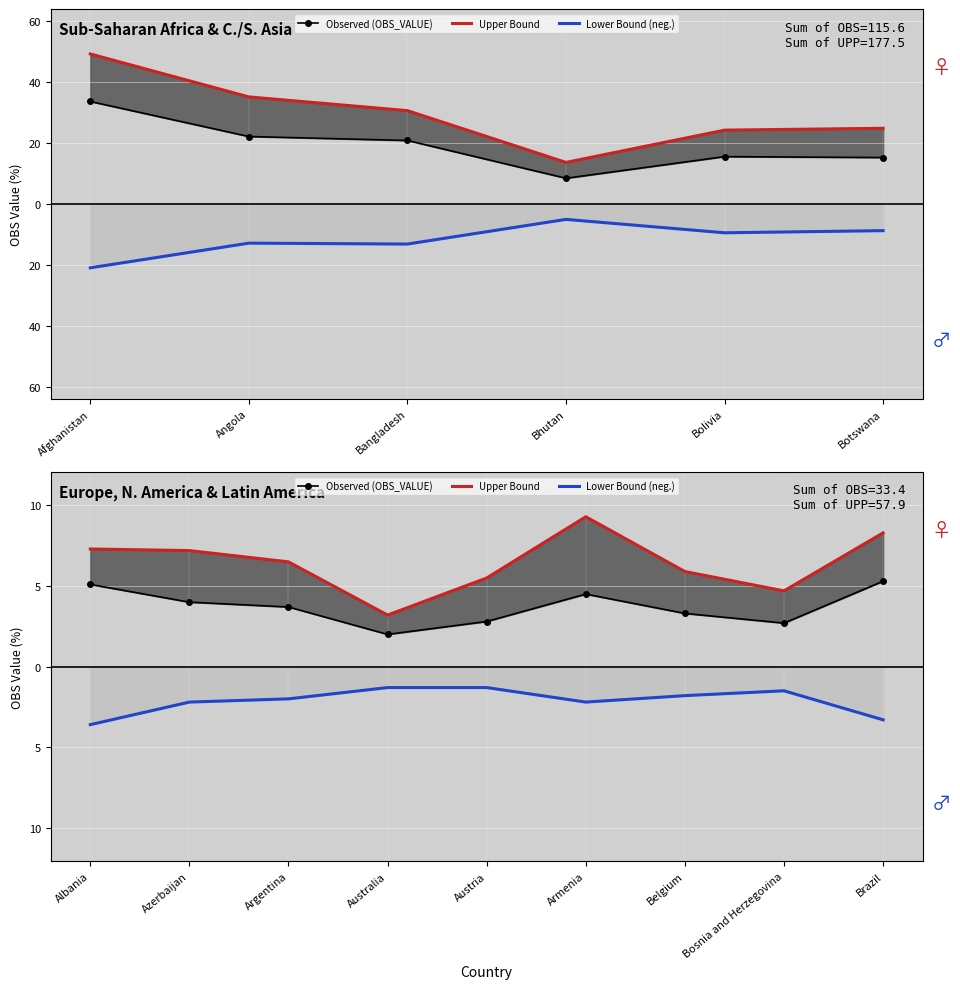

What is the average value of the Observed (OBS_VALUE) series?

3.7